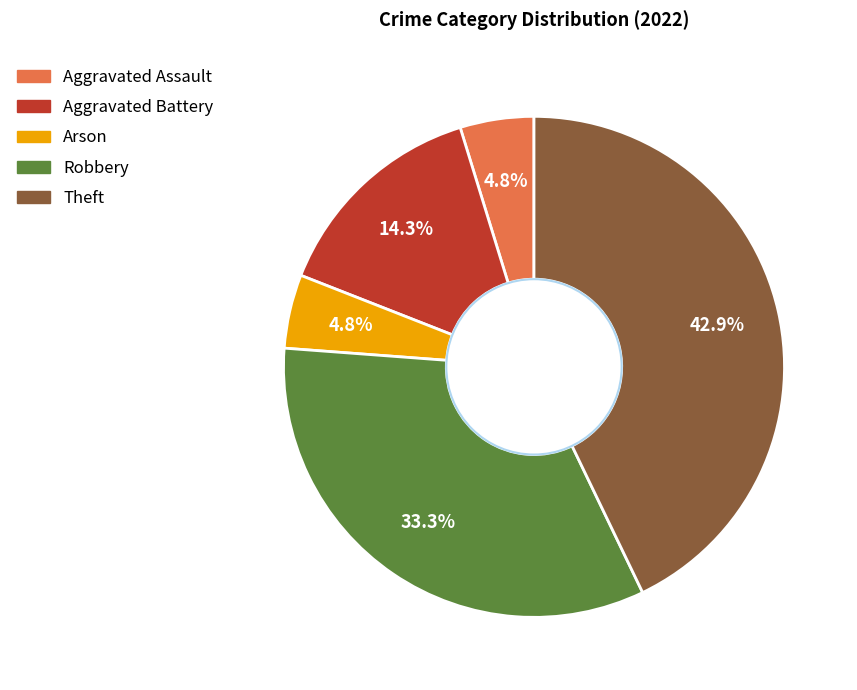

Which category has the biggest portion of the pie?

Theft